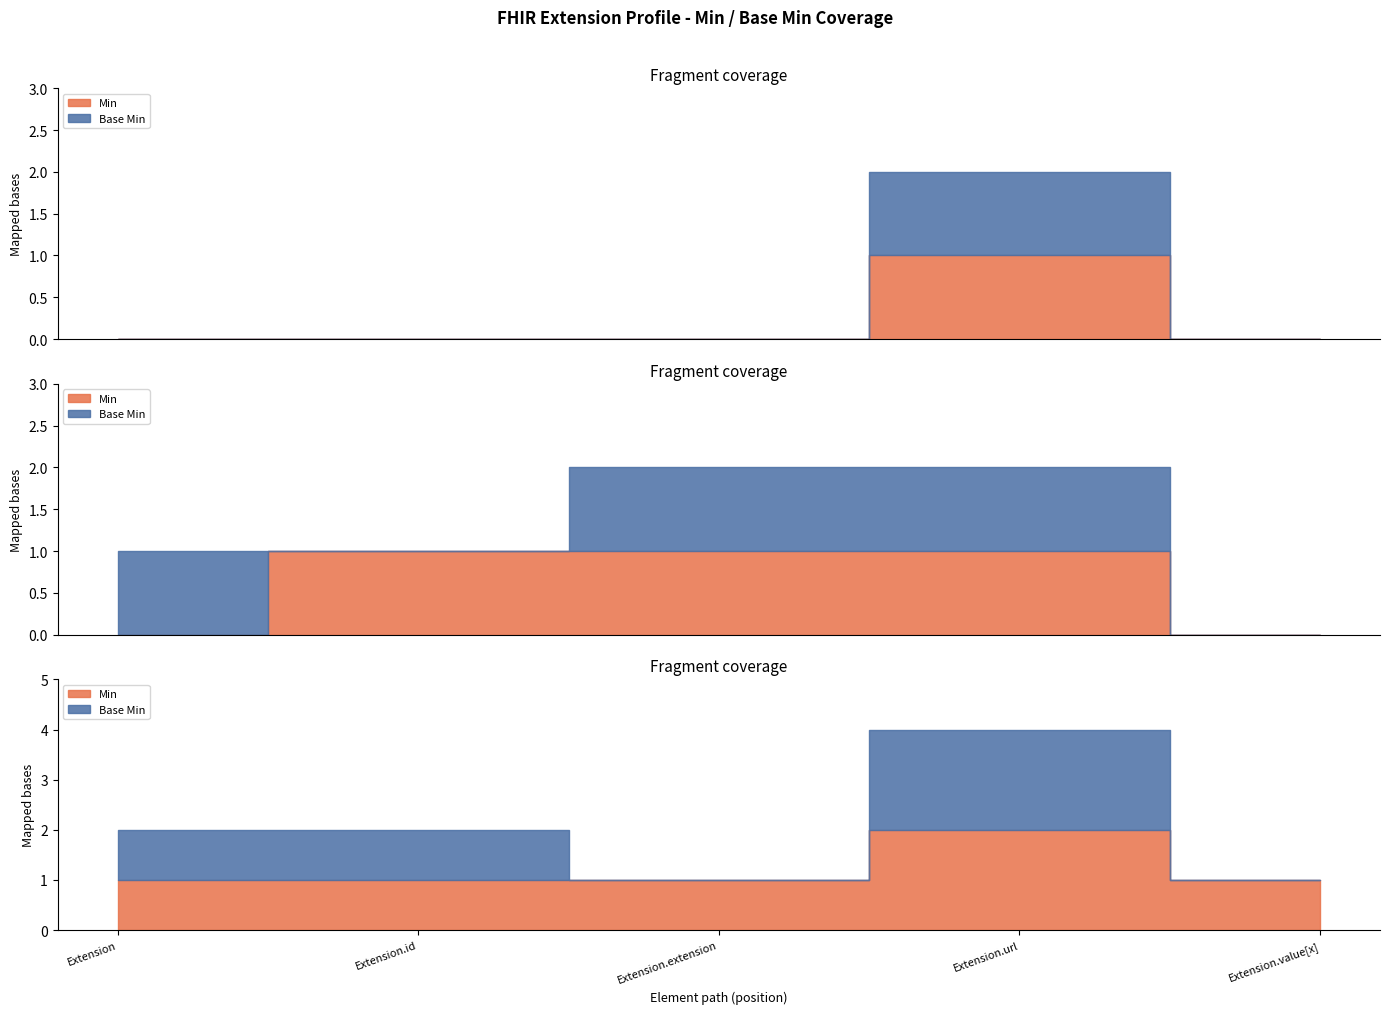

True or false: Base Min has a value of 1 at Extension.url.

True